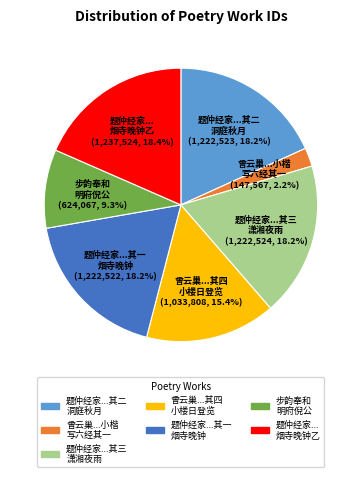

How many slices are in this pie chart?

7